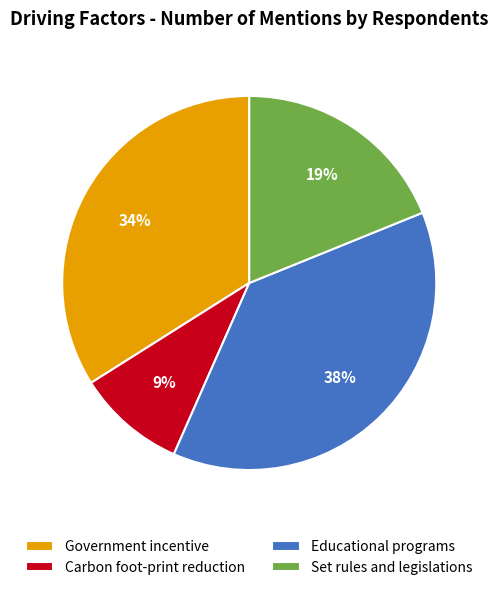

Do Carbon foot-print reduction and Government incentive together represent more than half of the pie?

No